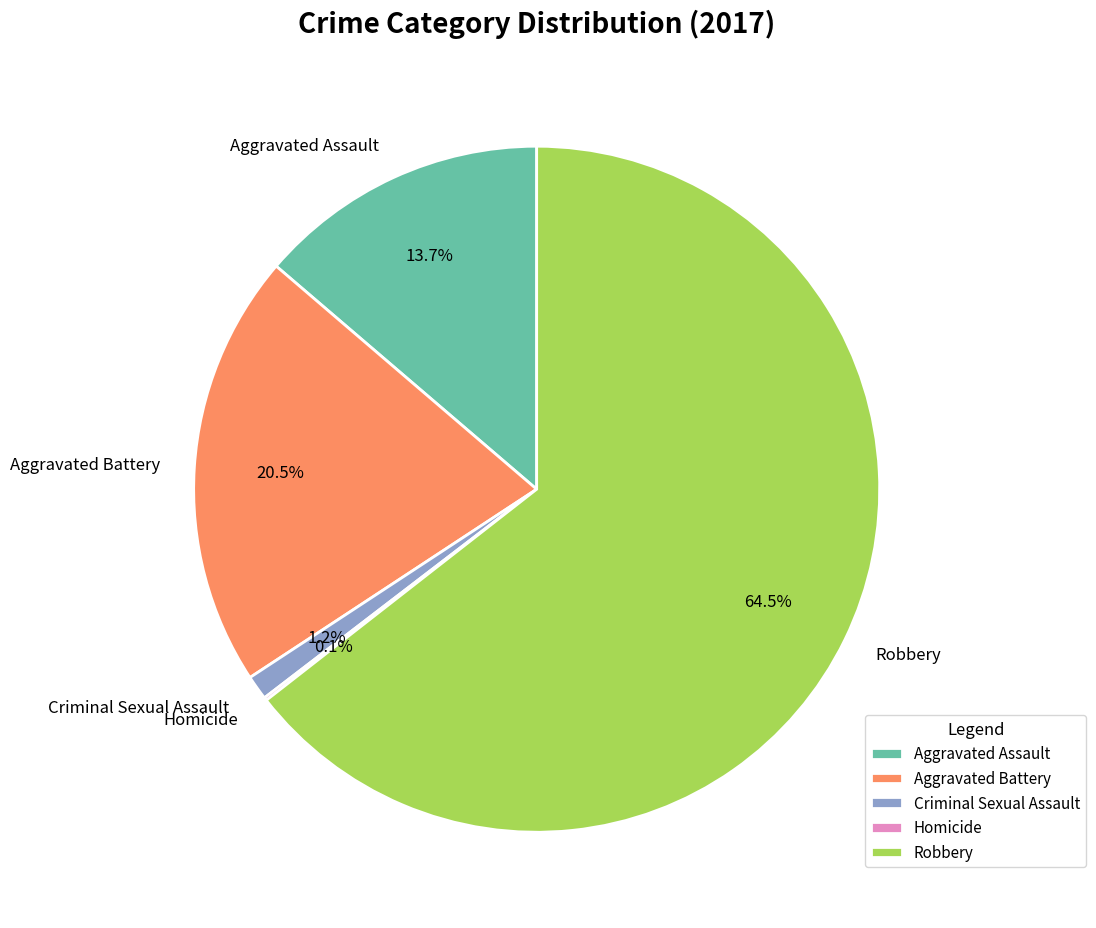

Does Criminal Sexual Assault represent more than half of the total?

No